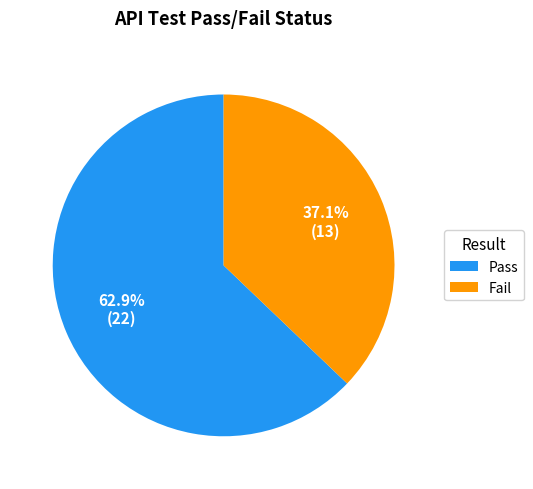

What is the total percentage of Pass and Fail?

100.0%